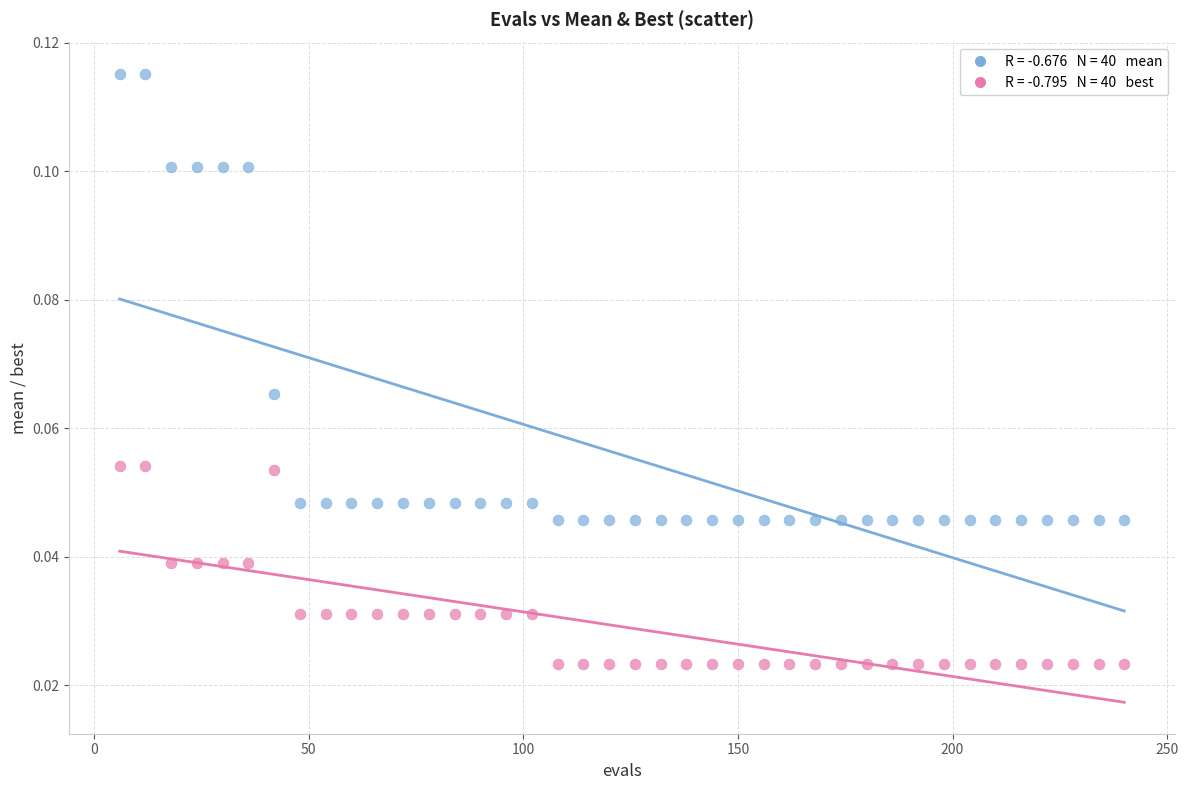

Count the number of points in this scatter plot.

80